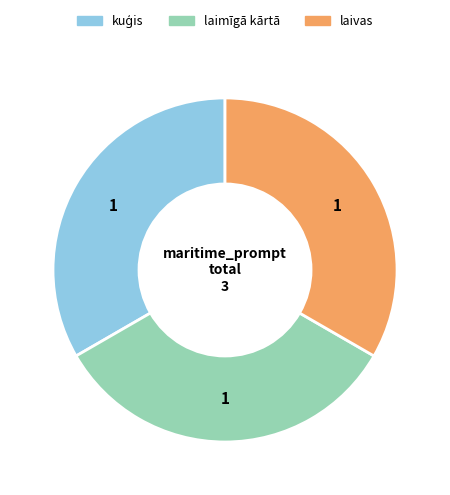

How many segments does this pie chart have?

3